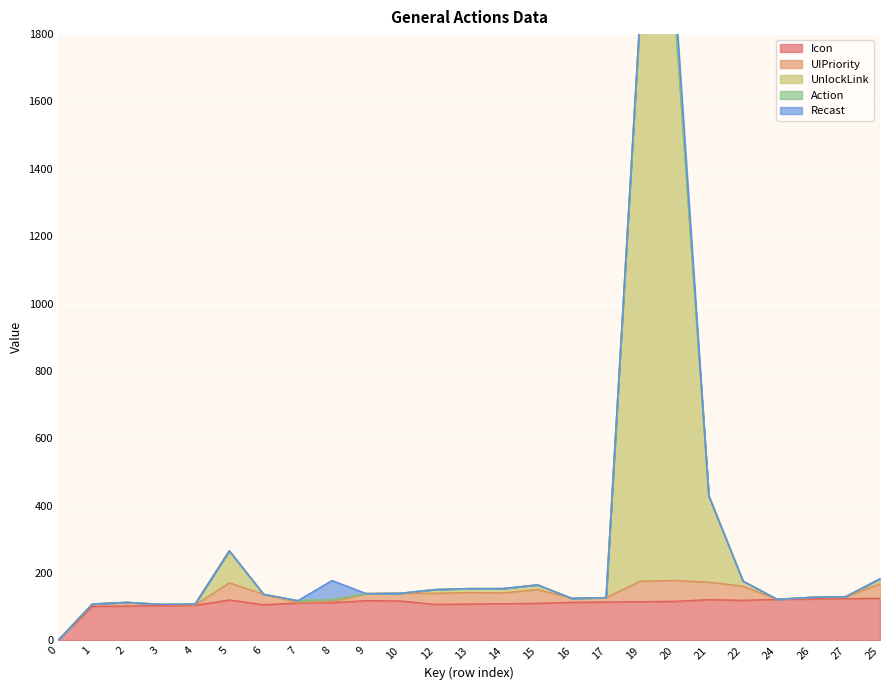

True or false: Recast has a value of -29 at 0.

False